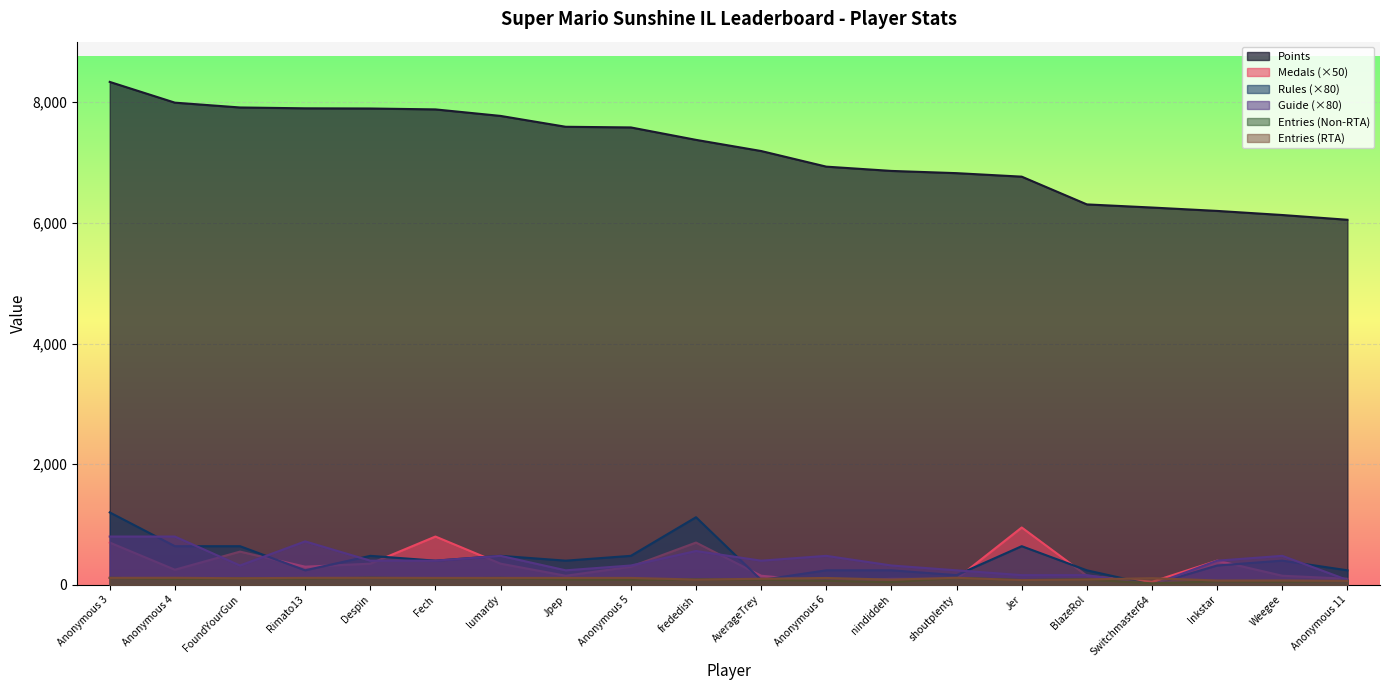

List the series in order of their peak value, lowest first.

Entries_NR, Entries_R, Guide, Medals, Rules, Points